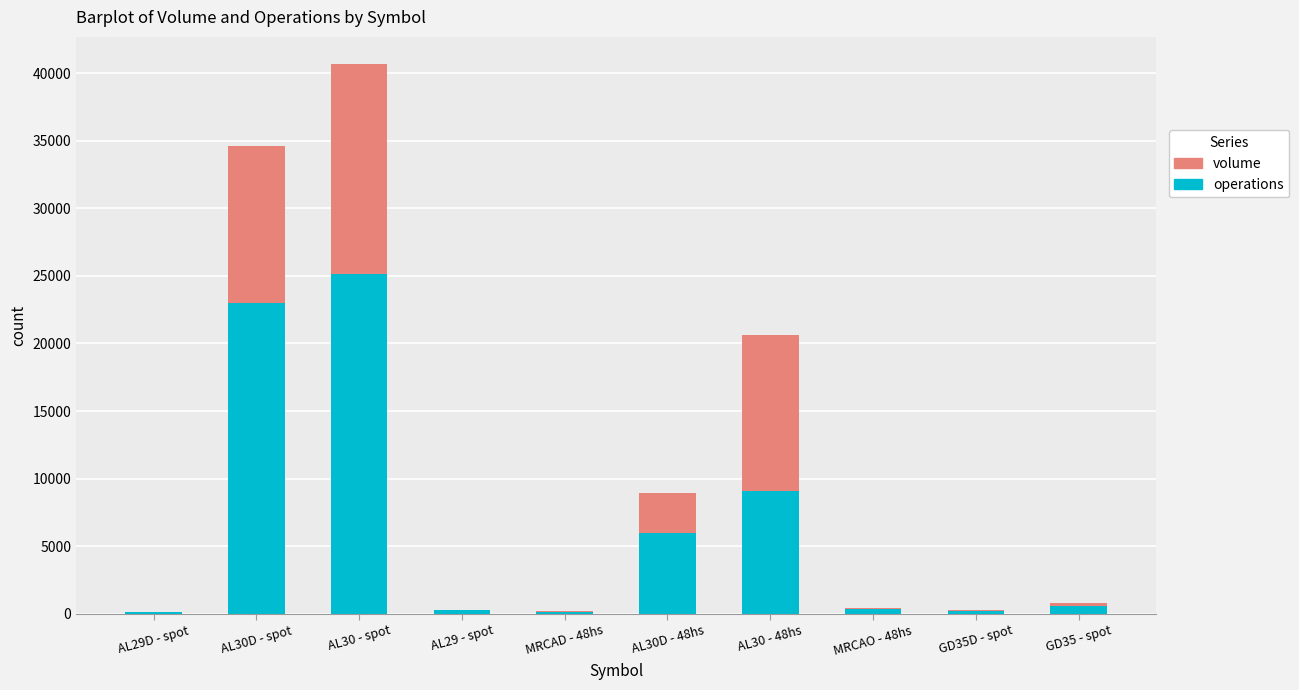

At which label is operations closest to 12617?

AL30 - 48hs